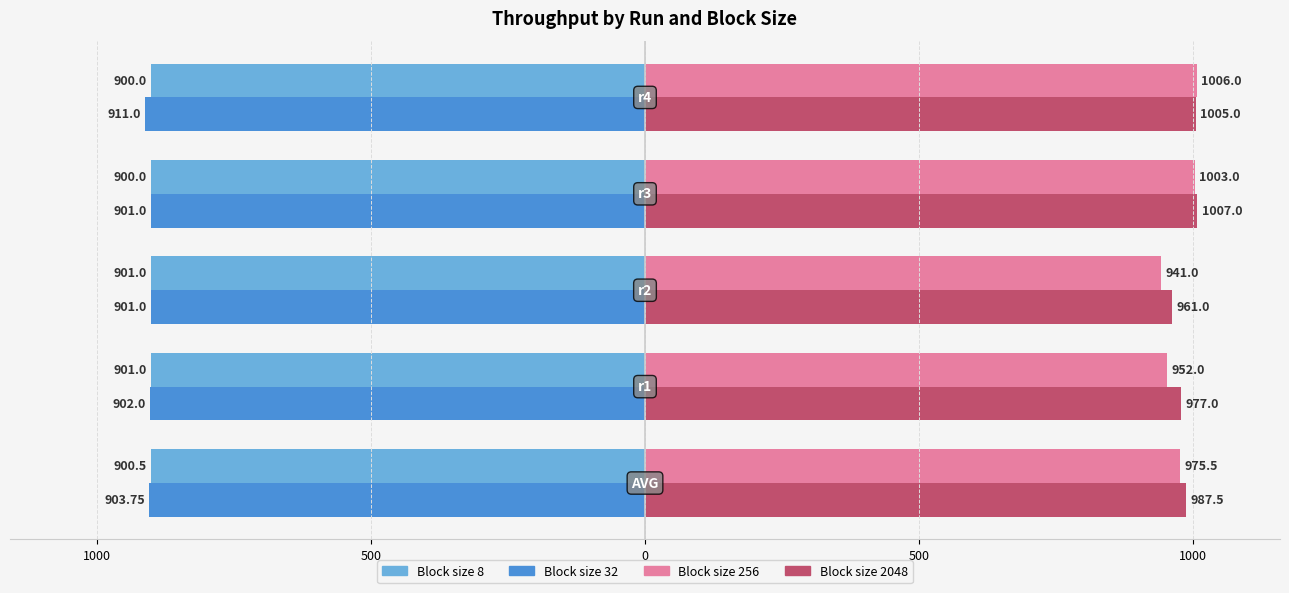

What is the value of the 32 bar at the 2nd from the left?

-902.0